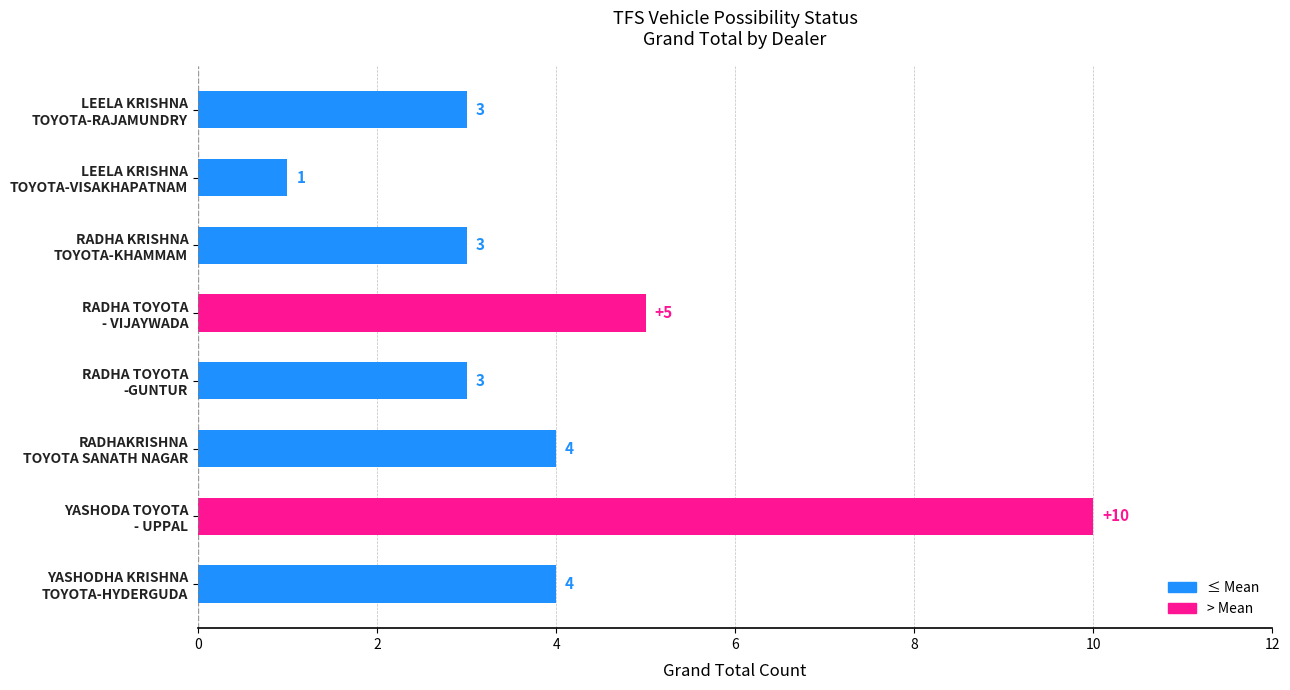

What is the difference between the second highest and minimum values?

4